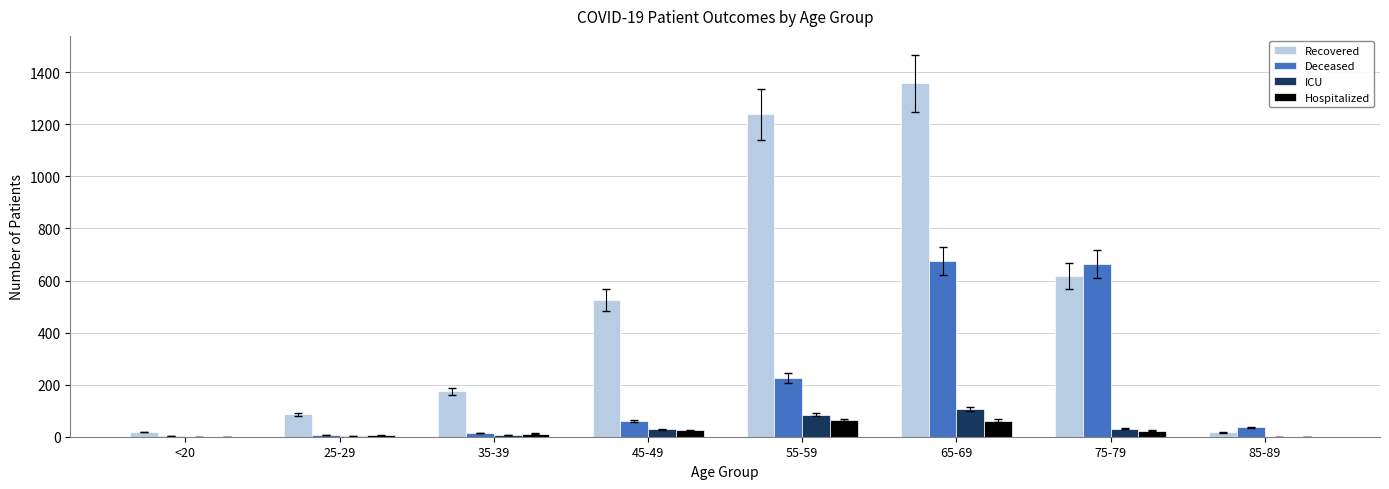

Are the bars horizontal?

No